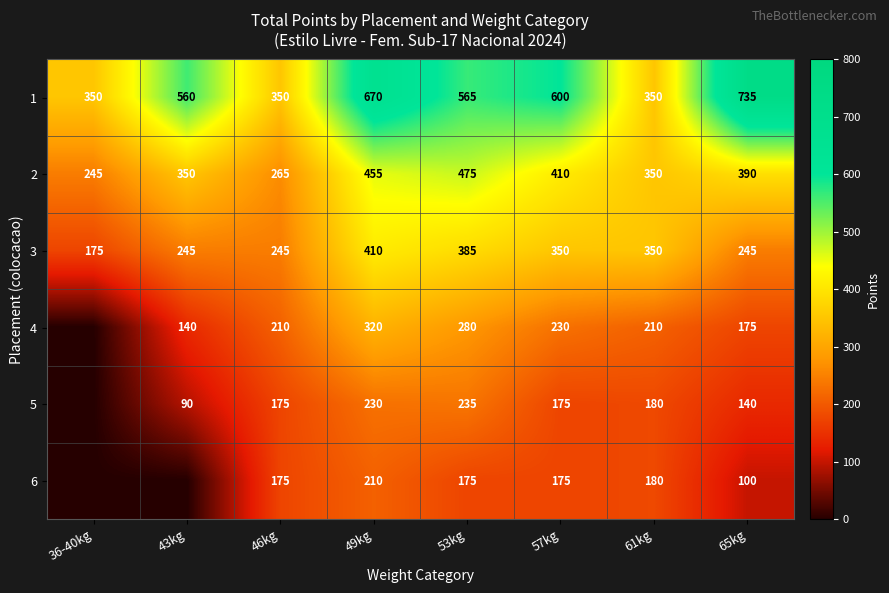

Between 49kg and 53kg, which is larger?

49kg